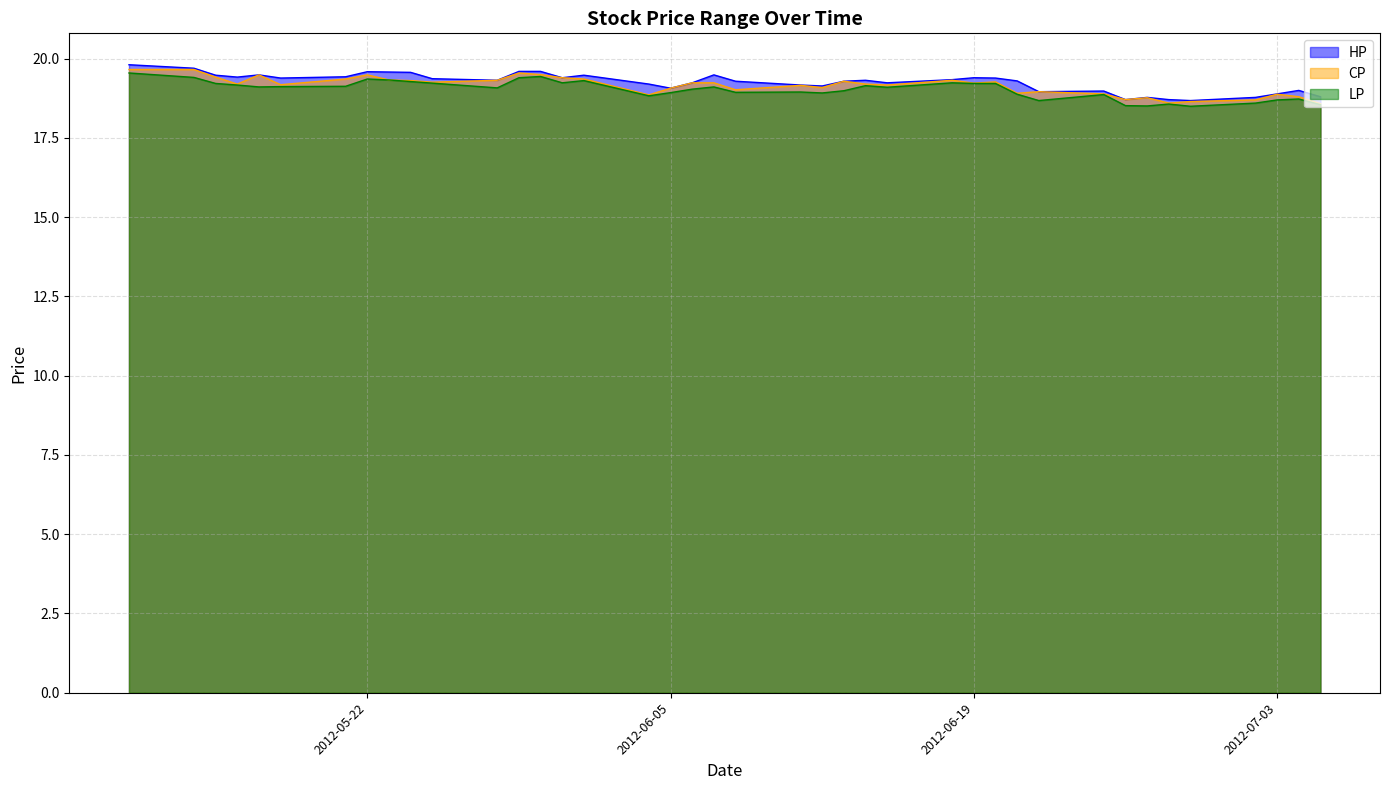

At which category is the sum across all series the highest?

2012-05-11